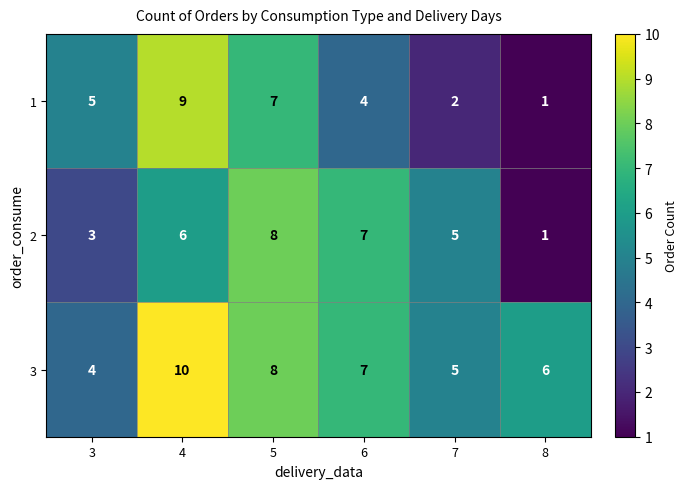

Rank the series at 4 from lowest to highest value.

2, 1, 3